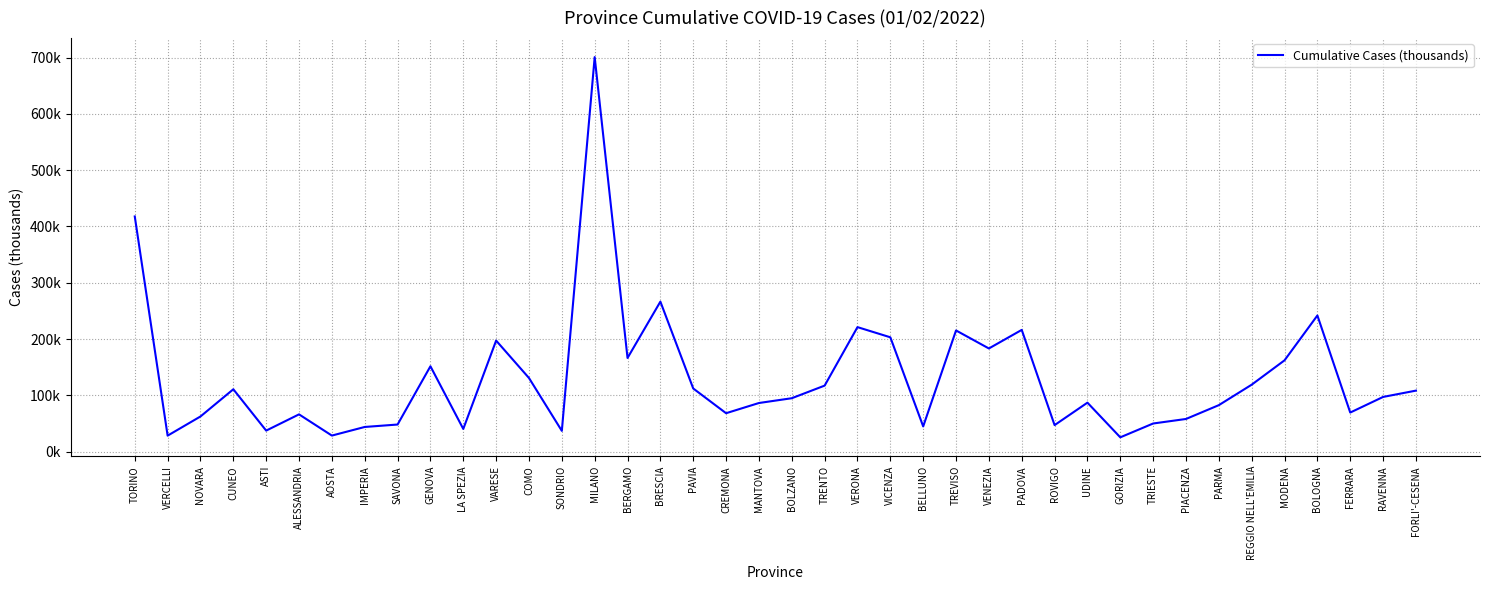

Does the chart have visible grid lines?

Yes